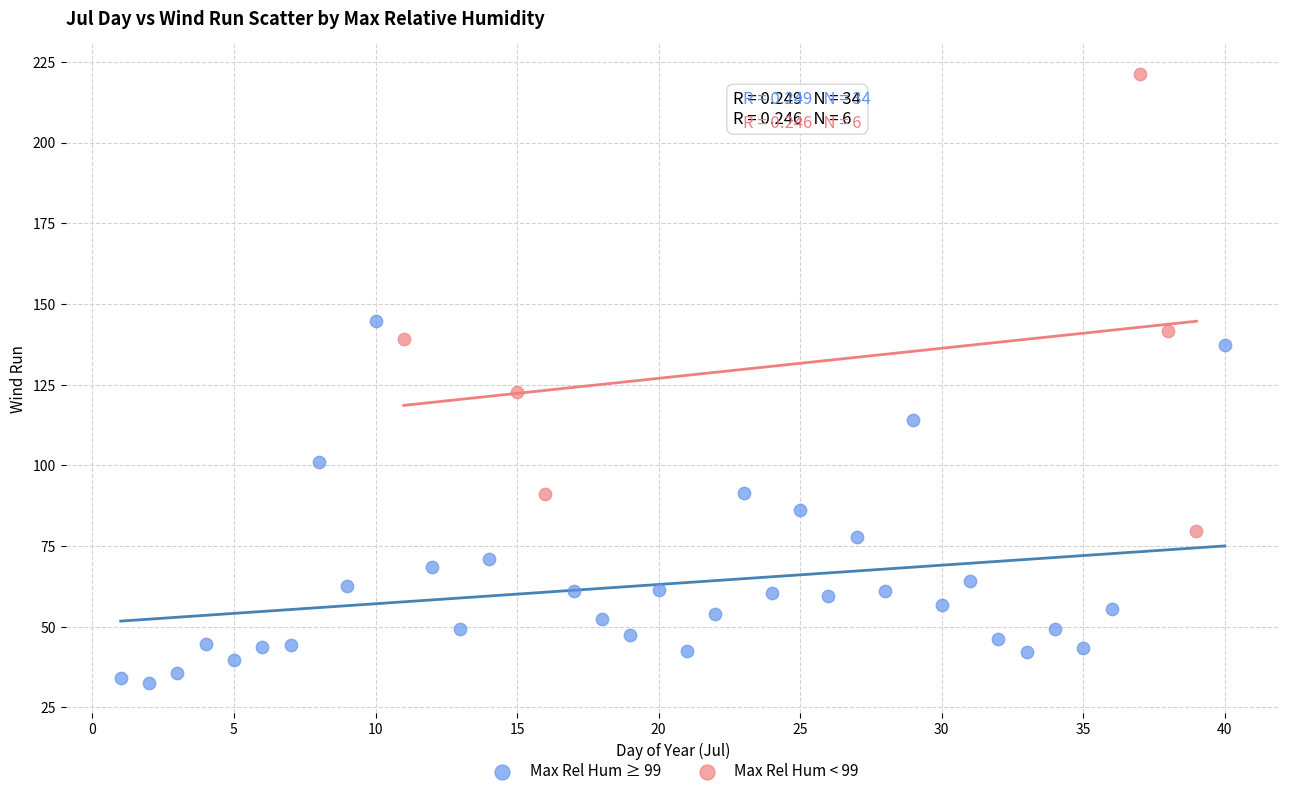

Which series reaches the minimum Y coordinate?

Max Rel Hum ≥ 99